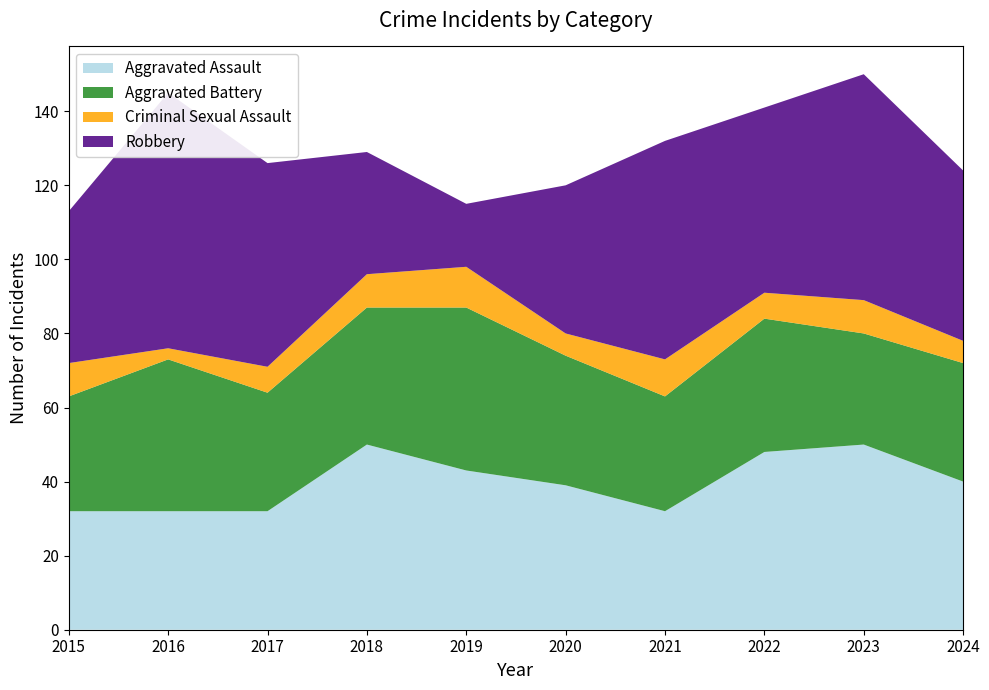

Reading left to right, extract all data points from this chart.

Aggravated Assault: 2015=32	2016=32	2017=32	2018=50	2019=43	2020=39	2021=32	2022=48	2023=50	2024=40
Aggravated Battery: 2015=31	2016=41	2017=32	2018=37	2019=44	2020=35	2021=31	2022=36	2023=30	2024=32
Criminal Sexual Assault: 2015=9	2016=3	2017=7	2018=9	2019=11	2020=6	2021=10	2022=7	2023=9	2024=6
Robbery: 2015=41	2016=69	2017=55	2018=33	2019=17	2020=40	2021=59	2022=50	2023=61	2024=46